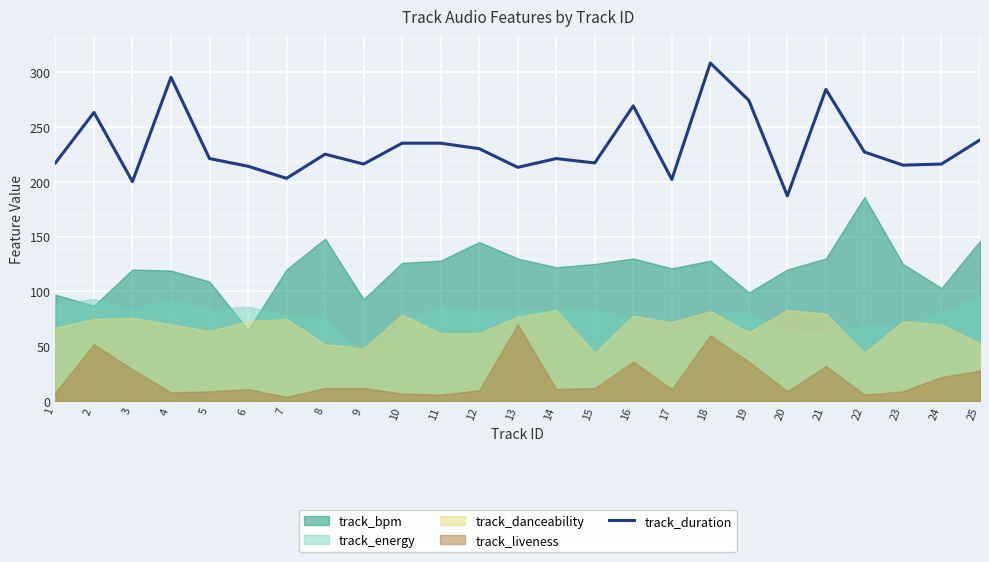

What is the difference between the maximum and second lowest values?

108